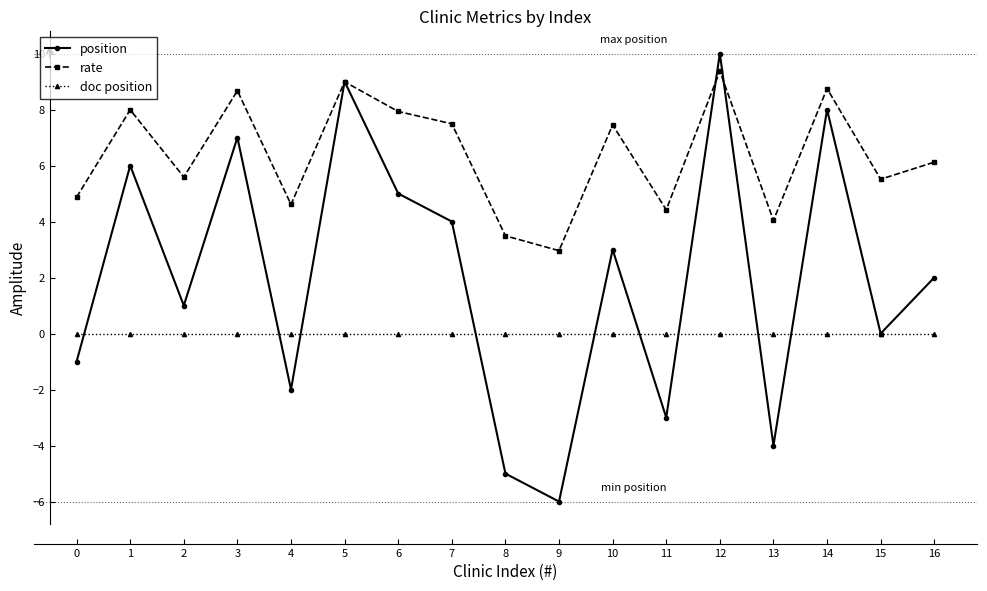

How many interior local valleys does the position series have?

6